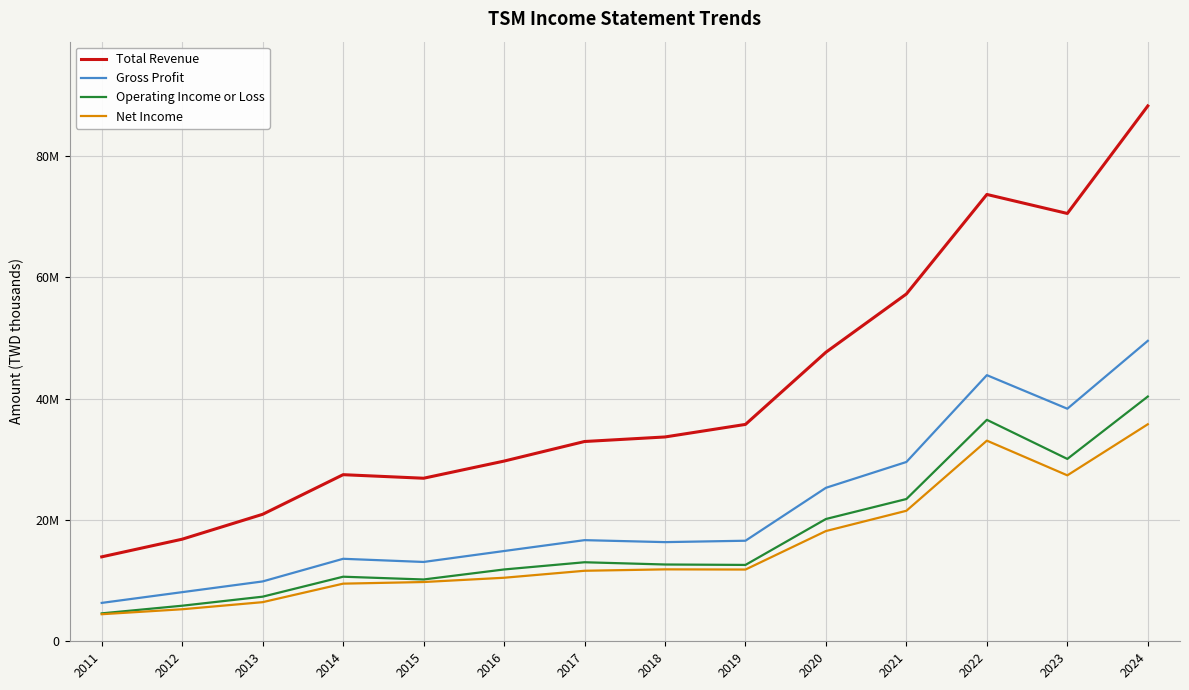

Where does the Total Revenue series first go above 33697300?

2019